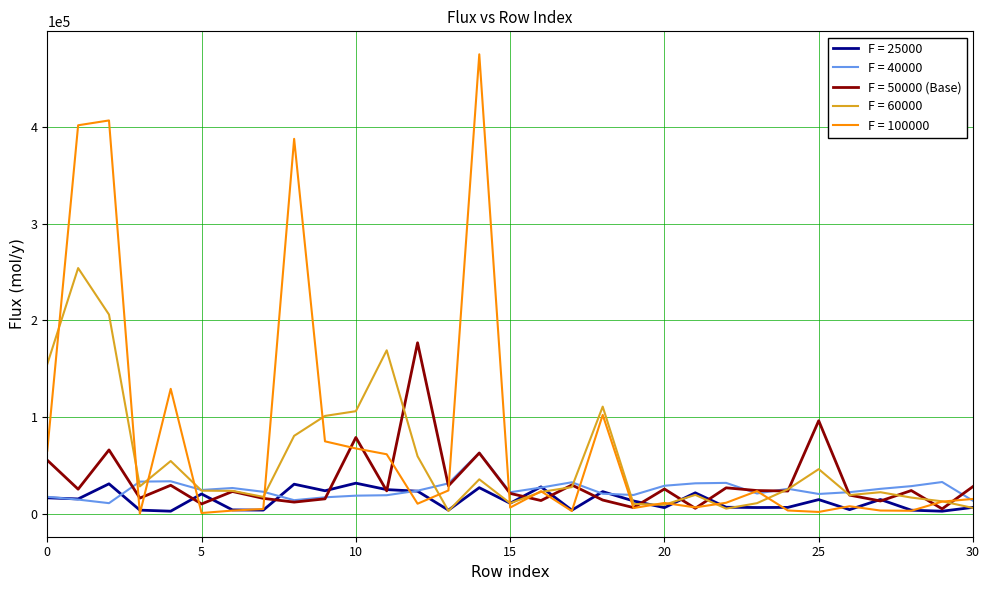

Which series has the largest range (max minus min)?

F = 100000